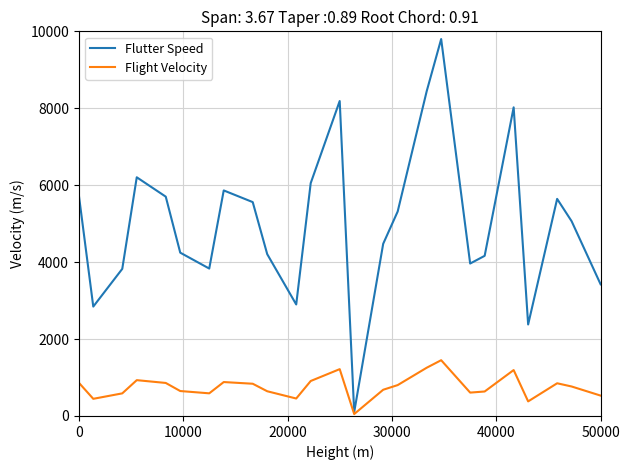

Which series has the widest spread of values?

Flutter Speed